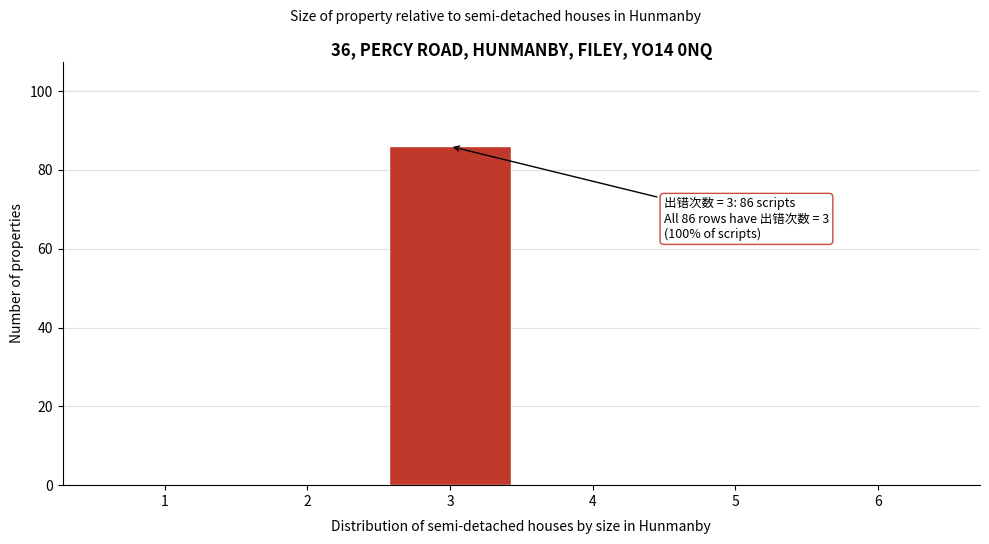

Reading left to right, what are all the values shown in this chart?

1=0	2=0	3=86	4=0	5=0	6=0